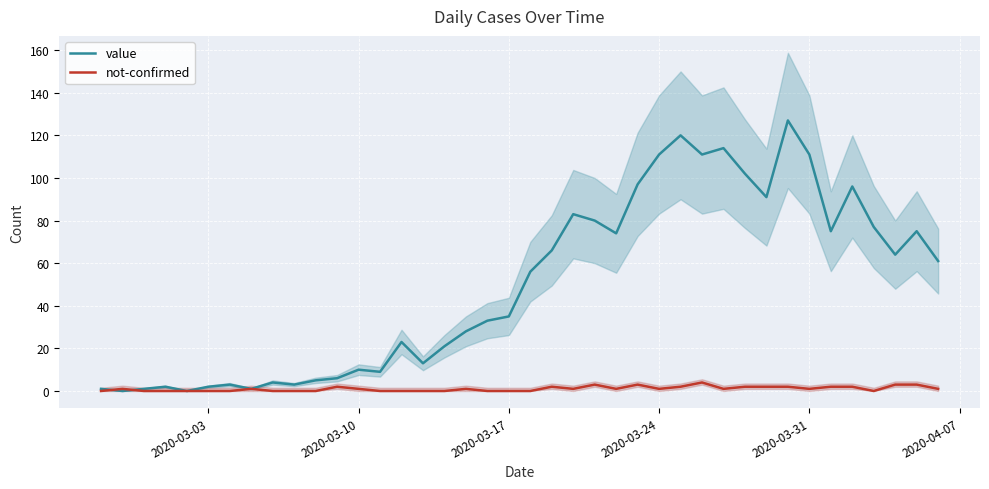

What is the highest value of the not-confirmed series?

4